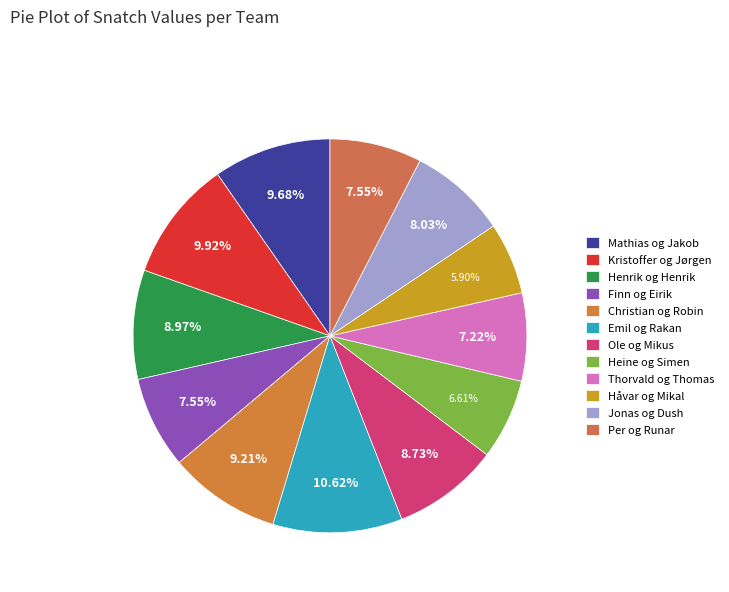

What is the ratio of the value at Ole og Mikus to the value at Thorvald og Thomas?

1.2